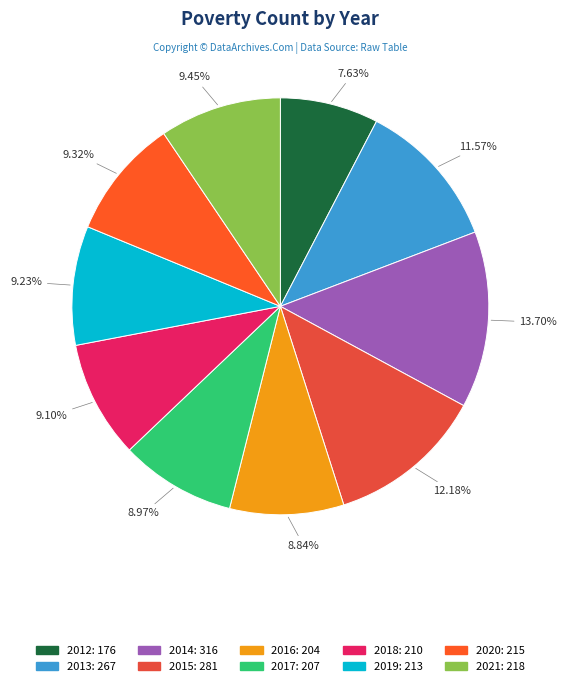

Rank the categories by value from lowest to highest.

2012, 2016, 2017, 2018, 2019, 2020, 2021, 2013, 2015, 2014